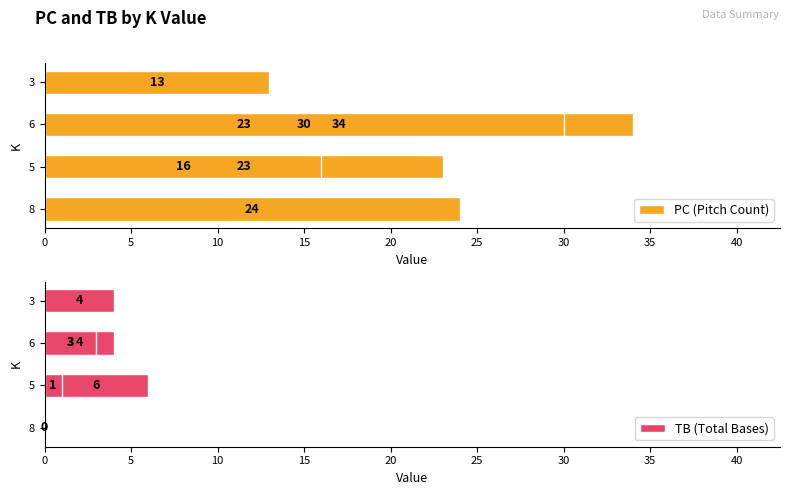

How many data points in PC (Pitch Count) are less than 23?

2